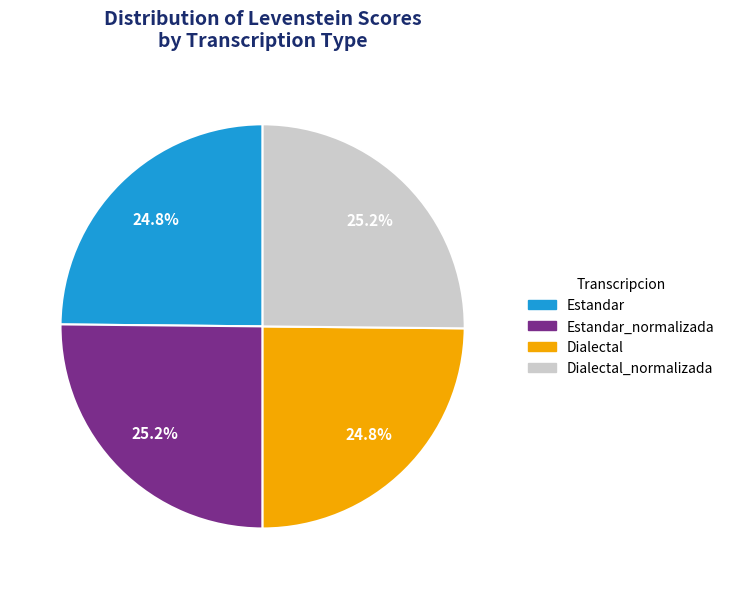

What percentage is the Dialectal_normalizada slice, to the nearest percent?

25%